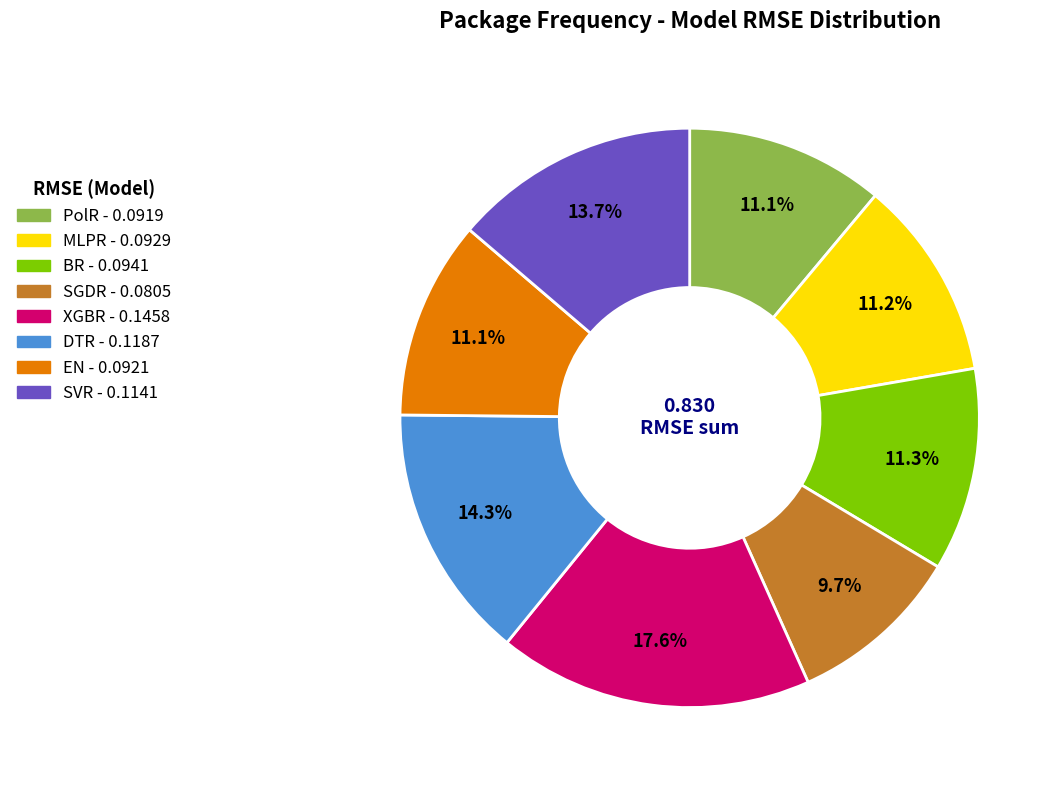

Is it true that DTR is 14% of the pie?

True